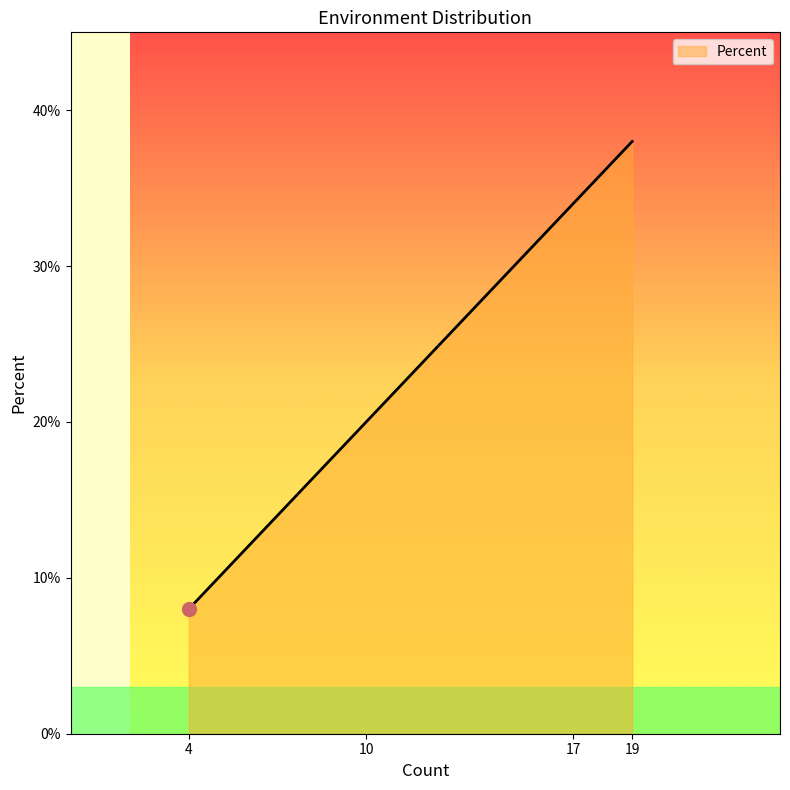

What value does the data have at 4, to the nearest 10?

10